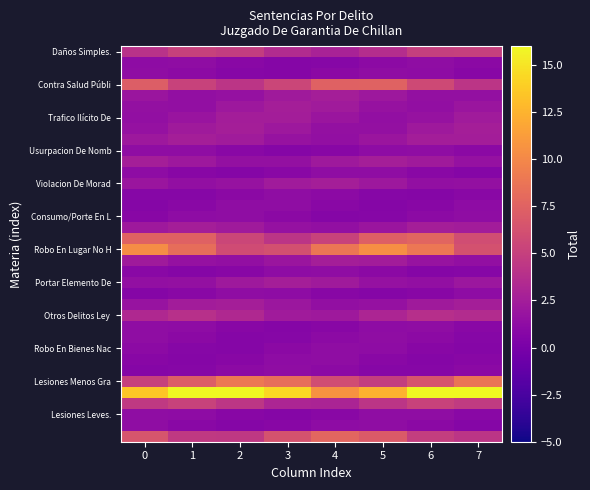

What is the difference between the highest and lowest values at 0?

12.8